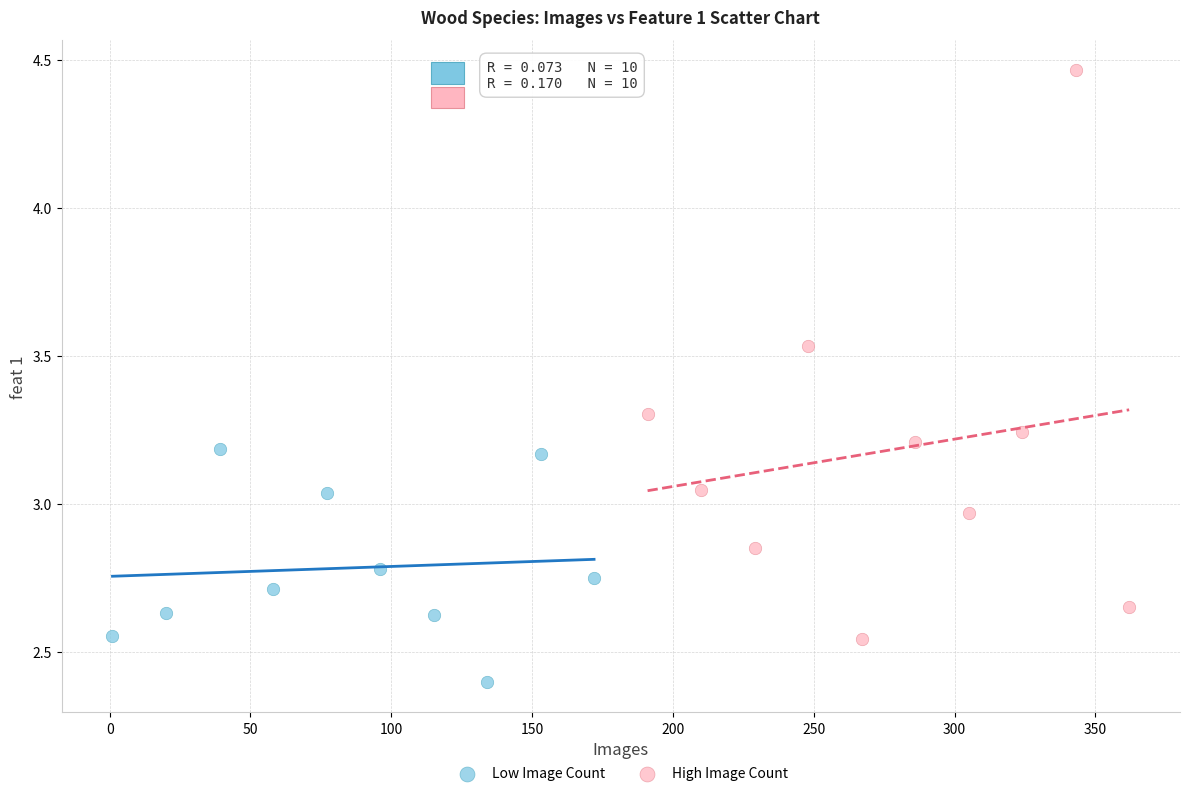

Which series contains the highest Y value?

High Image Count